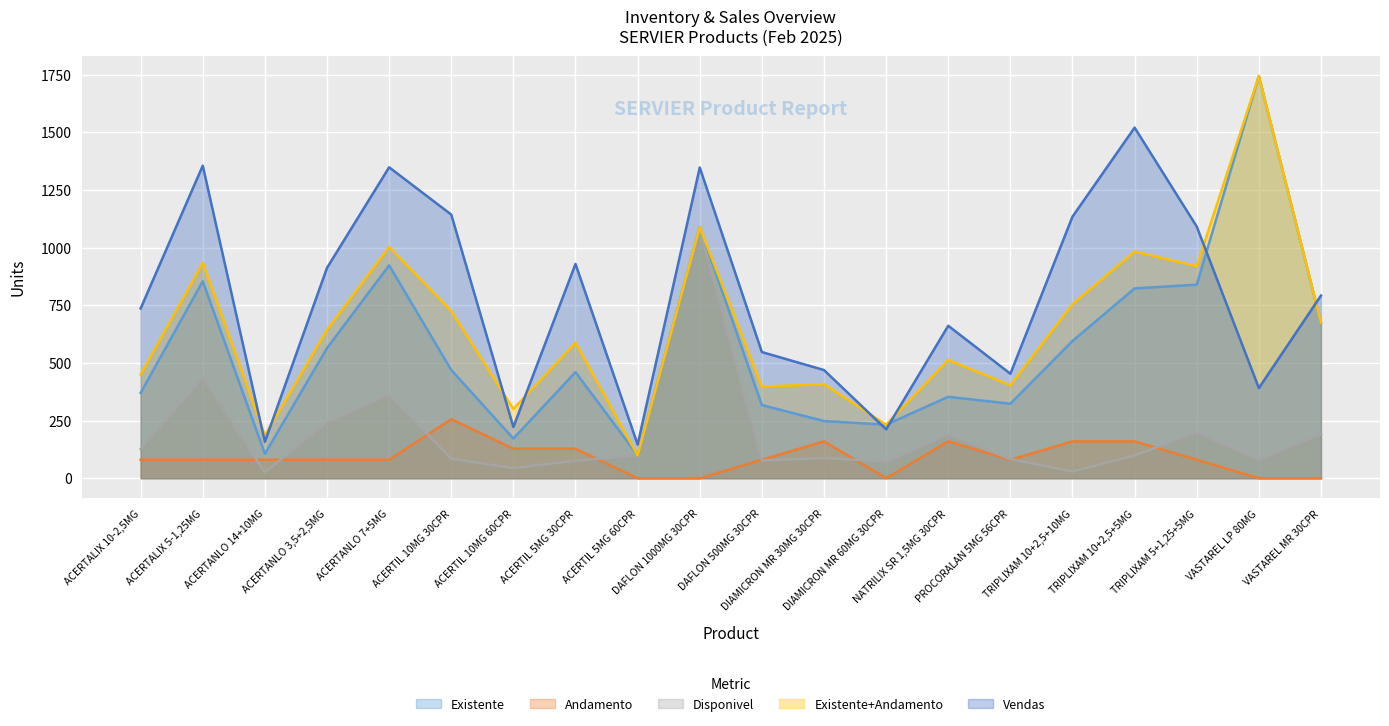

At which label is Disponivel closest to 553?

ACERTALIX 5-1,25MG